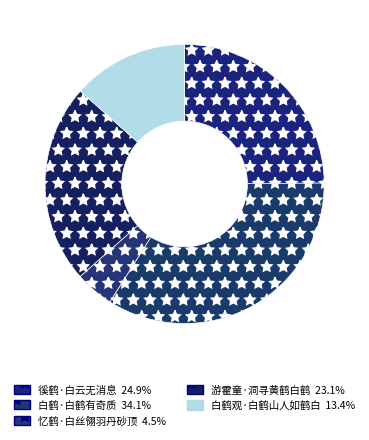

Combined, what portion of the pie is 游霍童·洞寻黄鹤白鹤 and 白鹤·白鹤有奇质?

57.2%